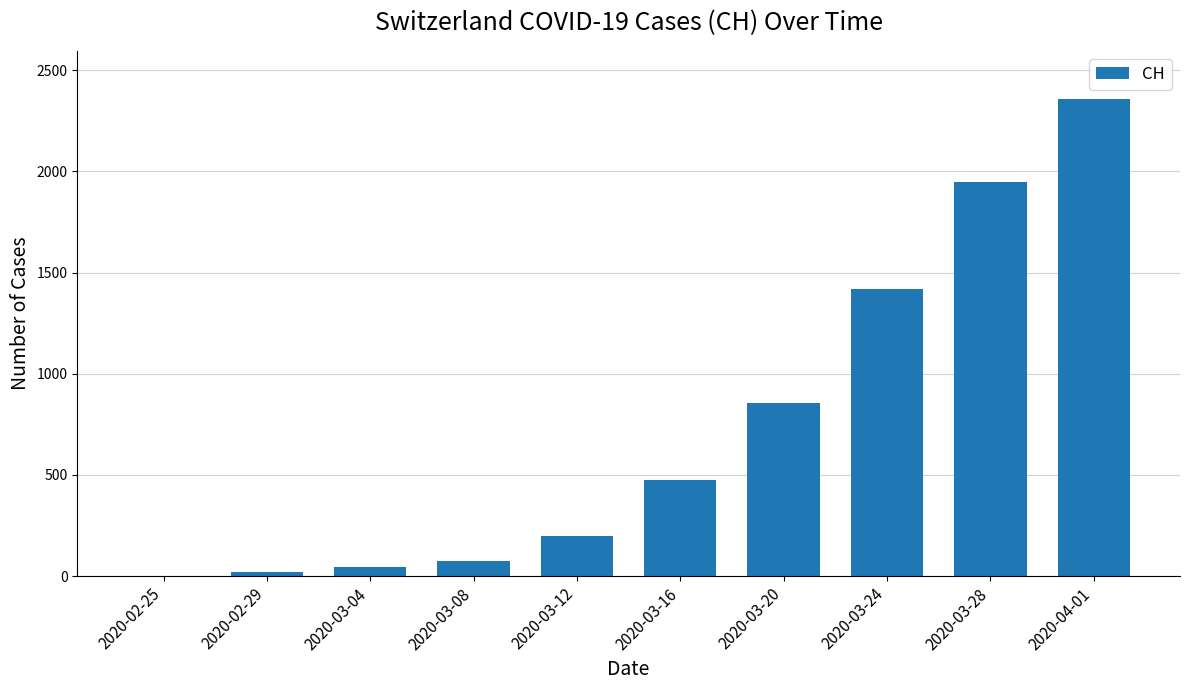

At which label is the value closest to 1180?

2020-03-24